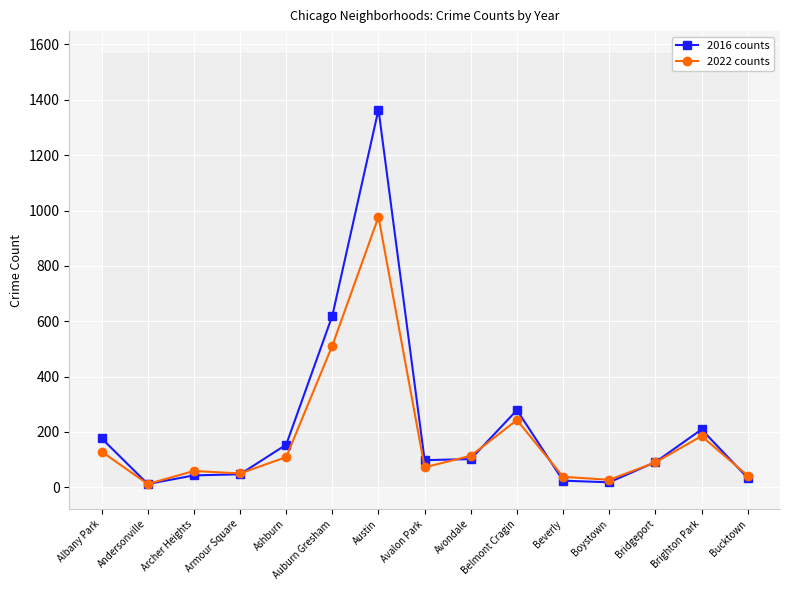

What position from the left is Andersonville?

2